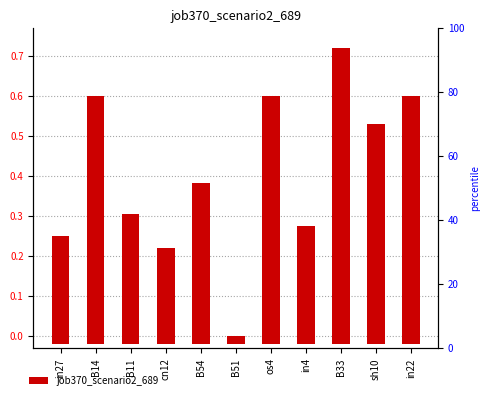

Rank the categories by value from lowest to highest.

B51, cn12, in27, in4, B11, B54, sh10, B14, os4, in22, B33